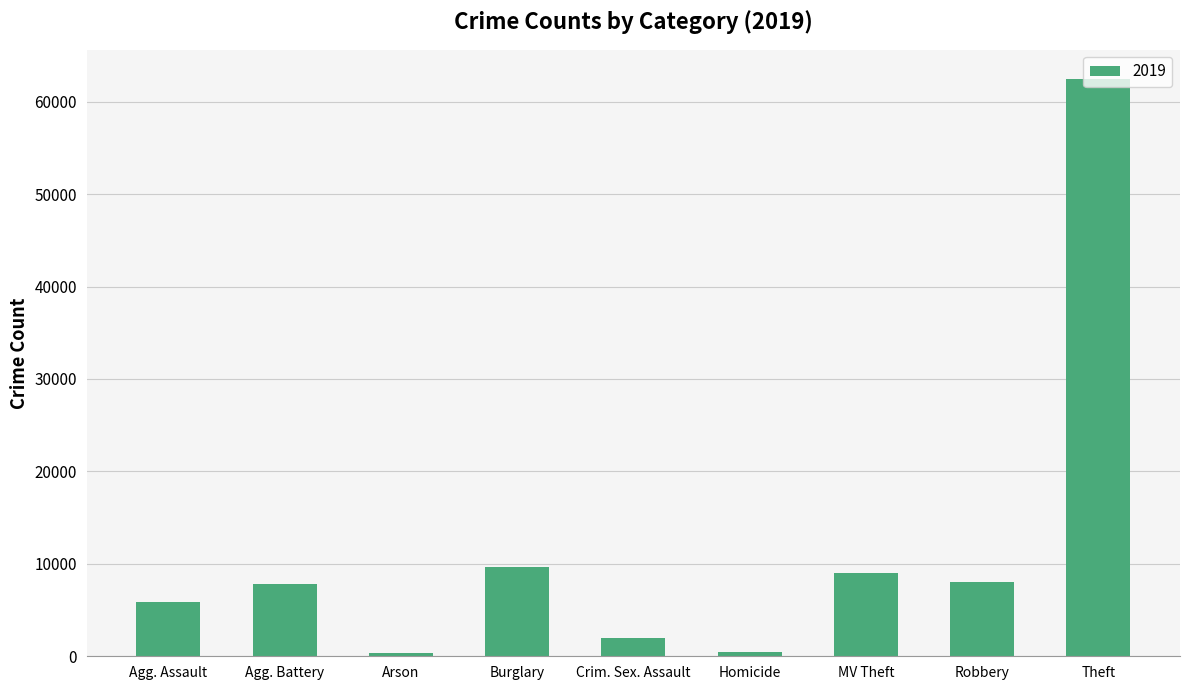

What is the average value?

11735